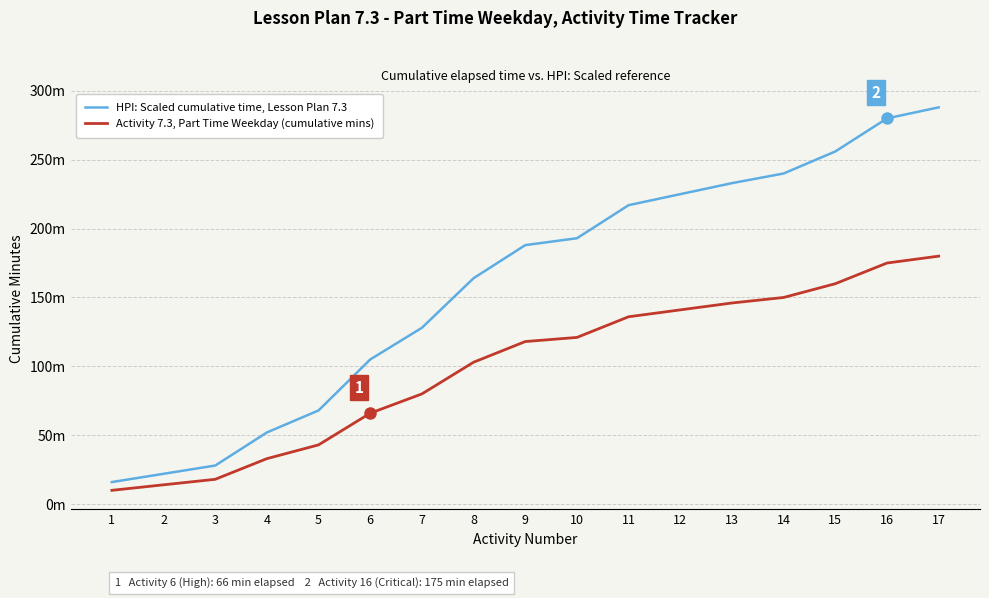

Is the value of HPI: Scaled cumulative time, Lesson Plan 7.3 at 1 greater than the value of Activity 7.3, Part Time Weekday (cumulative mins) at 1?

Yes